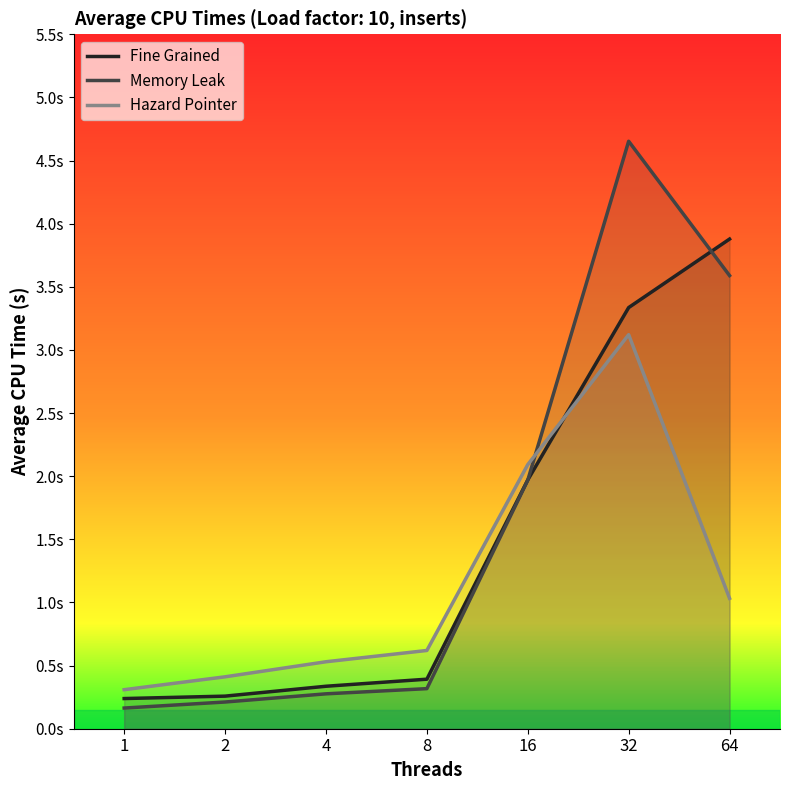

How many interior local peaks does the Memory Leak series have?

1